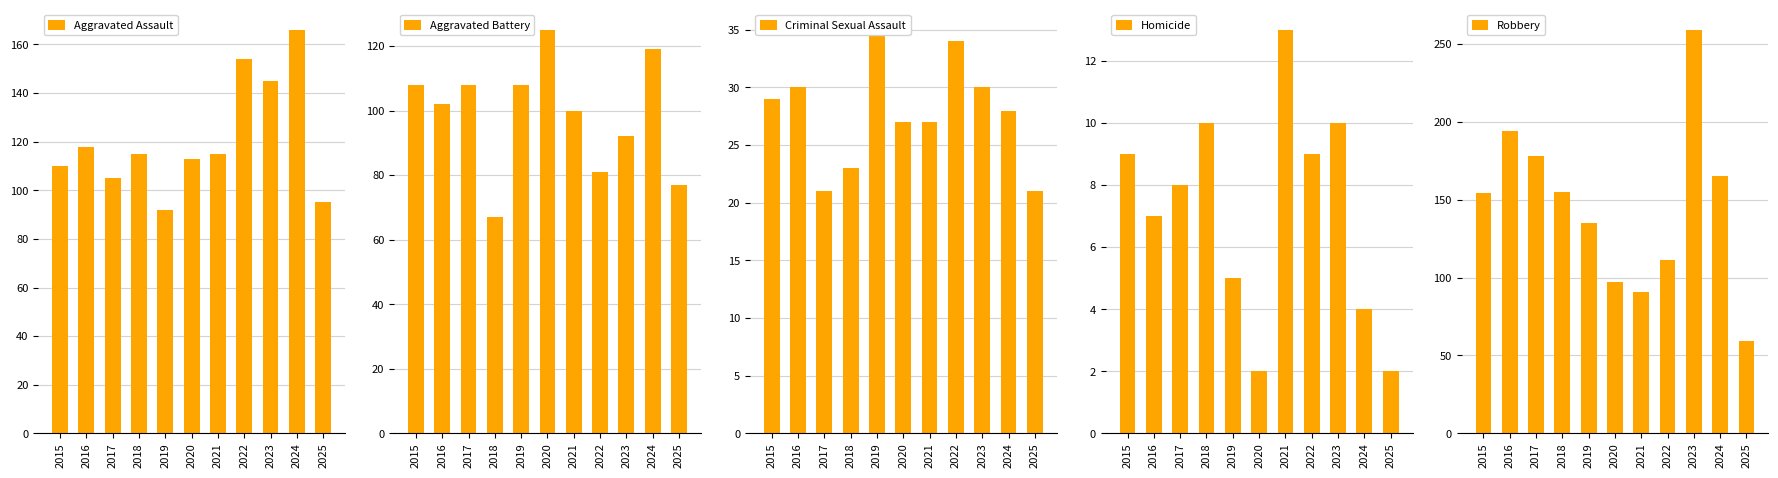

The value of Robbery at 2022 is 171. True or false?

False